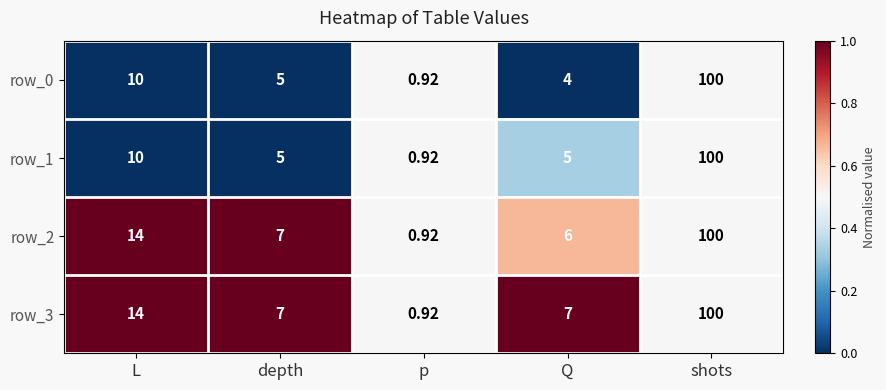

Which label corresponds to the smallest value in the chart?

p